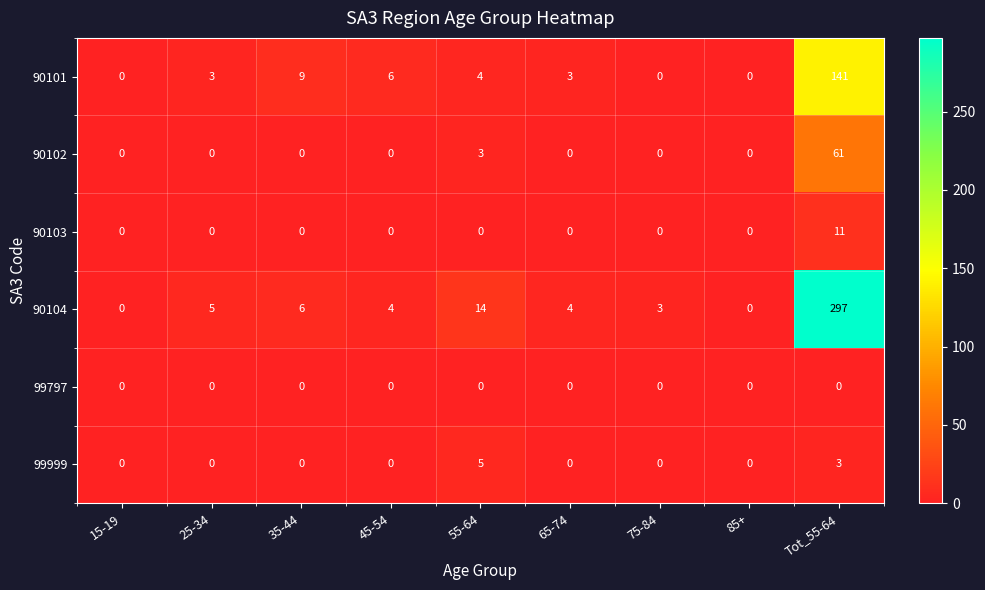

How many series are shown in this chart?

6